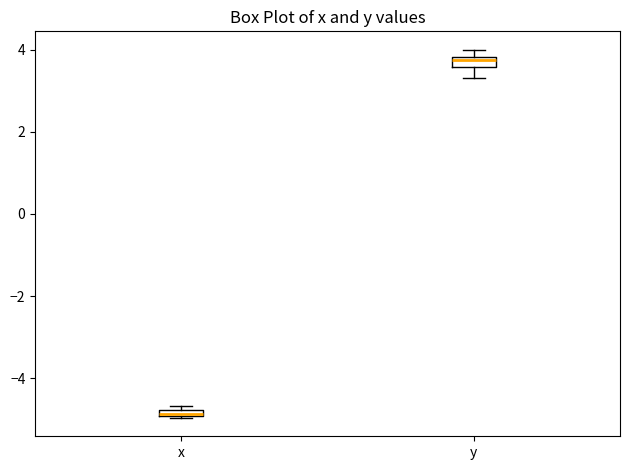

Which box's median line is the lowest?

x